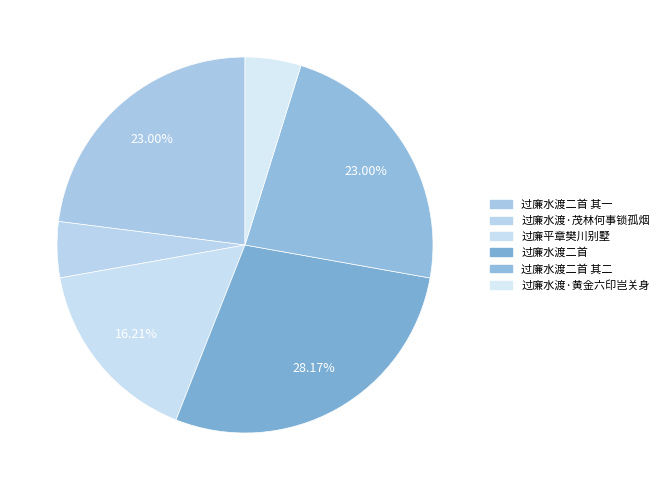

Count the number of slices in the pie.

6